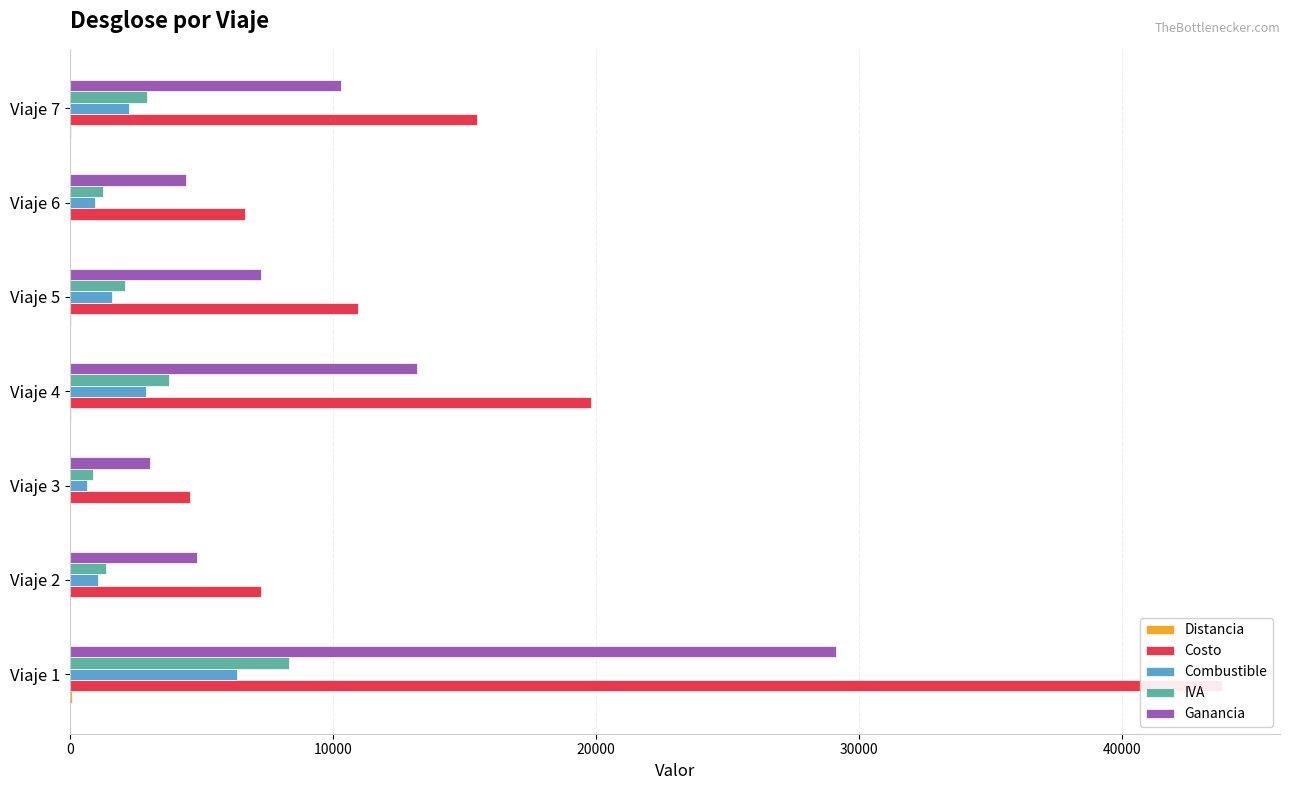

Between Viaje 4 and Viaje 7, which series saw the biggest shift?

Costo